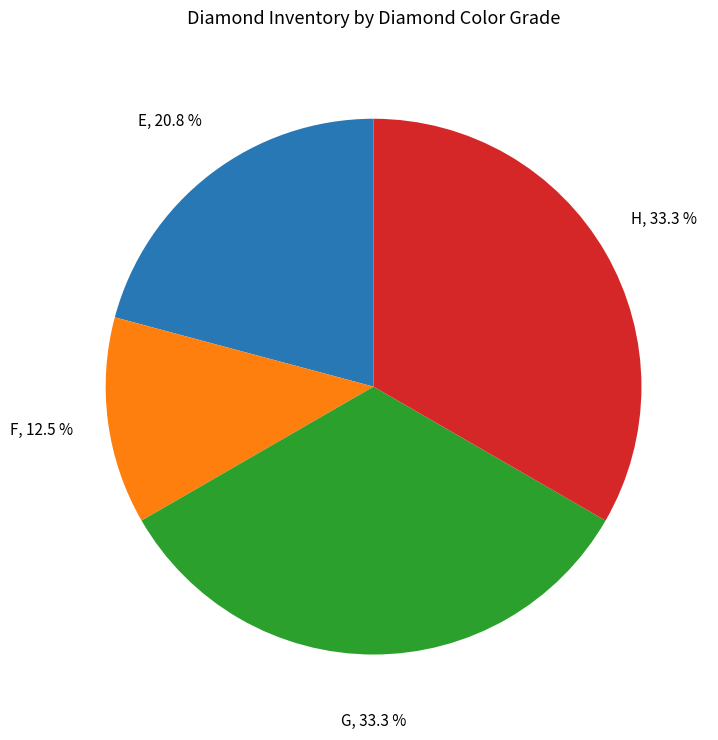

Is the sum of E and F greater than half?

No